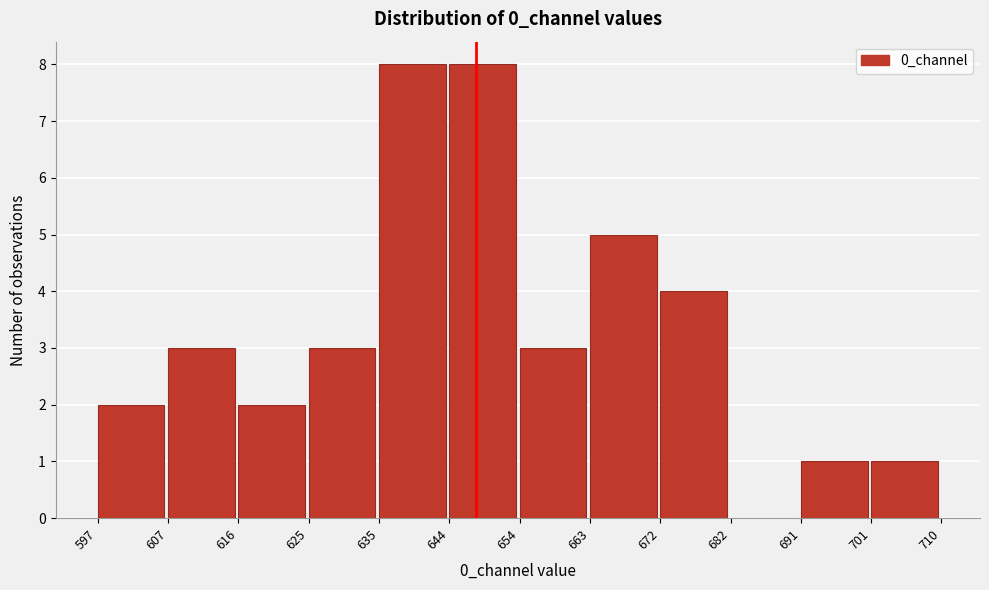

Reading left to right, transcribe this chart: for each bar, give the range it covers on the x-axis and its height. The values are not printed on the chart, so give them approximately, as read against the axis.

597 to 607: 2
607 to 616: 3
616 to 625: 2
625 to 635: 3
635 to 644: 8
644 to 654: 8
654 to 663: 3
663 to 672: 5
672 to 682: 4
682 to 691: 0
691 to 701: 1
701 to 710: 1